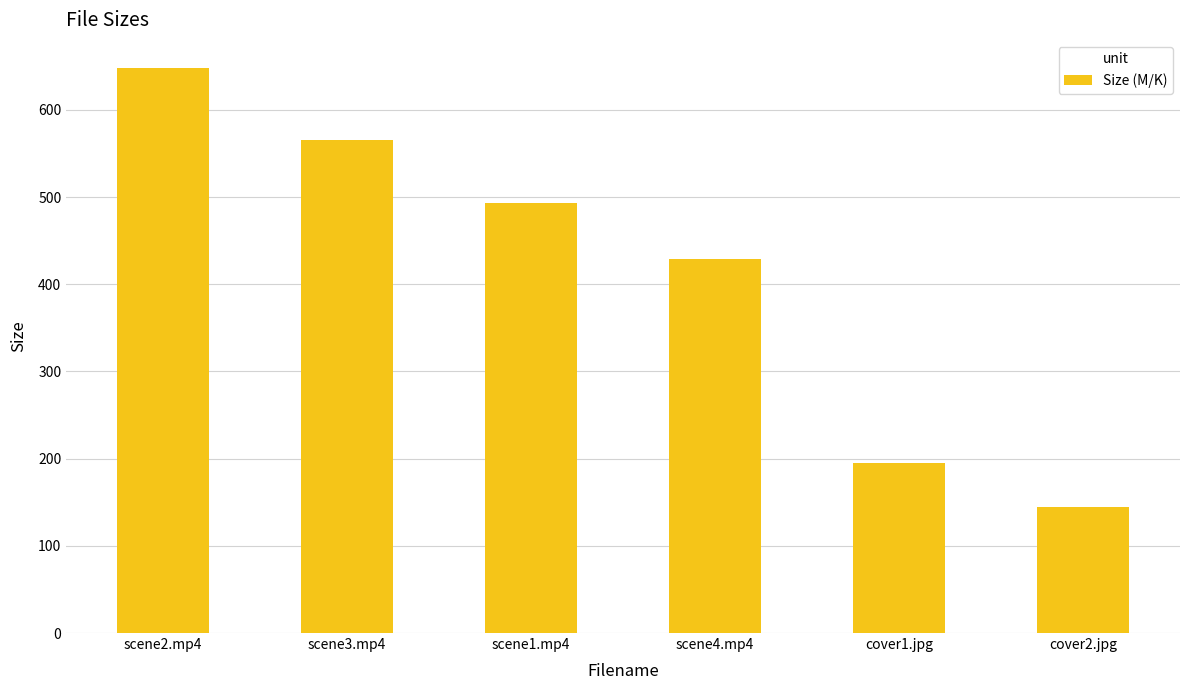

What is the label of the 6th bar from the left?

cover2.jpg